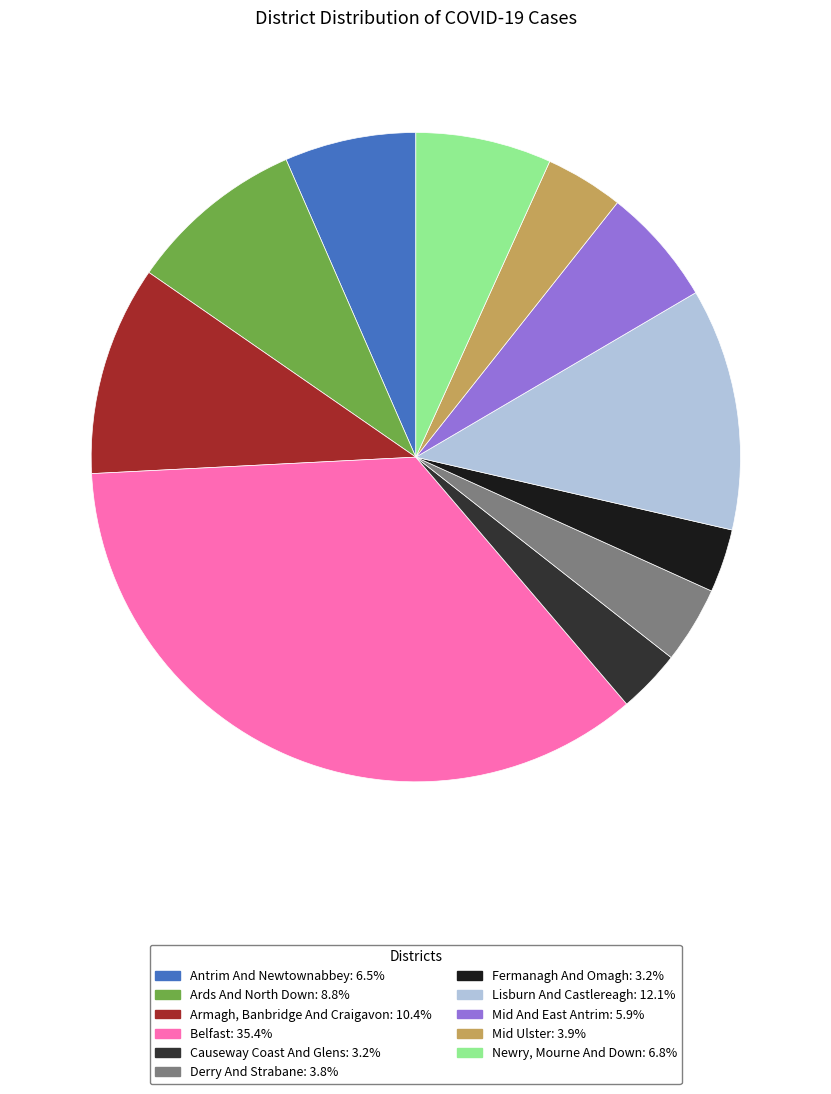

How many segments does this pie chart have?

11